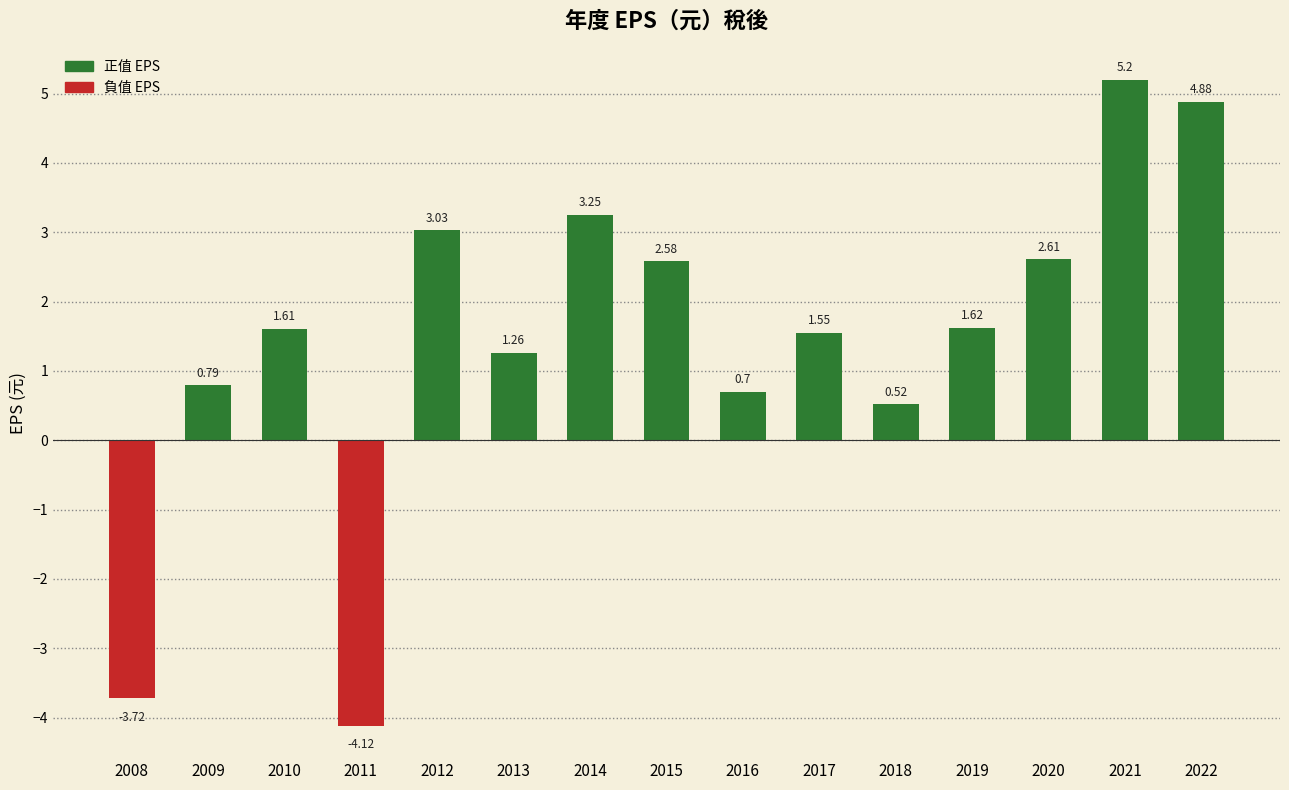

What is the minimum value shown in the chart?

-4.1